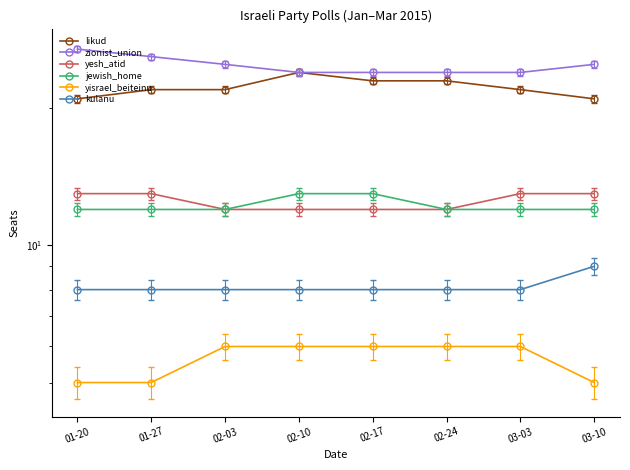

True or false: zionist_union and jewish_home cross at least once.

False